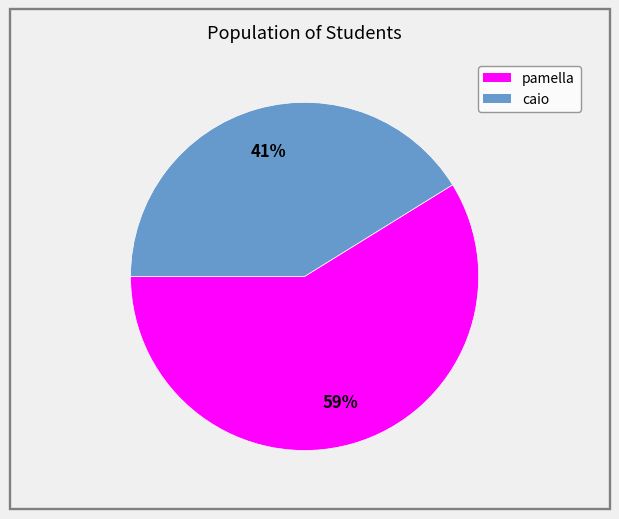

True or false: caio accounts for 31% of the total.

False